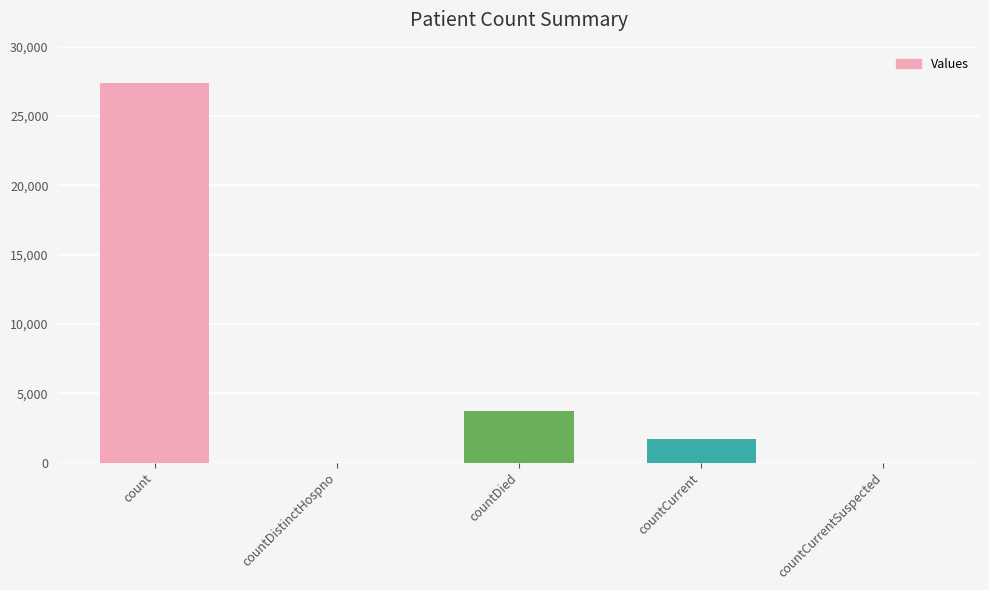

What is the sum of all values?

32762